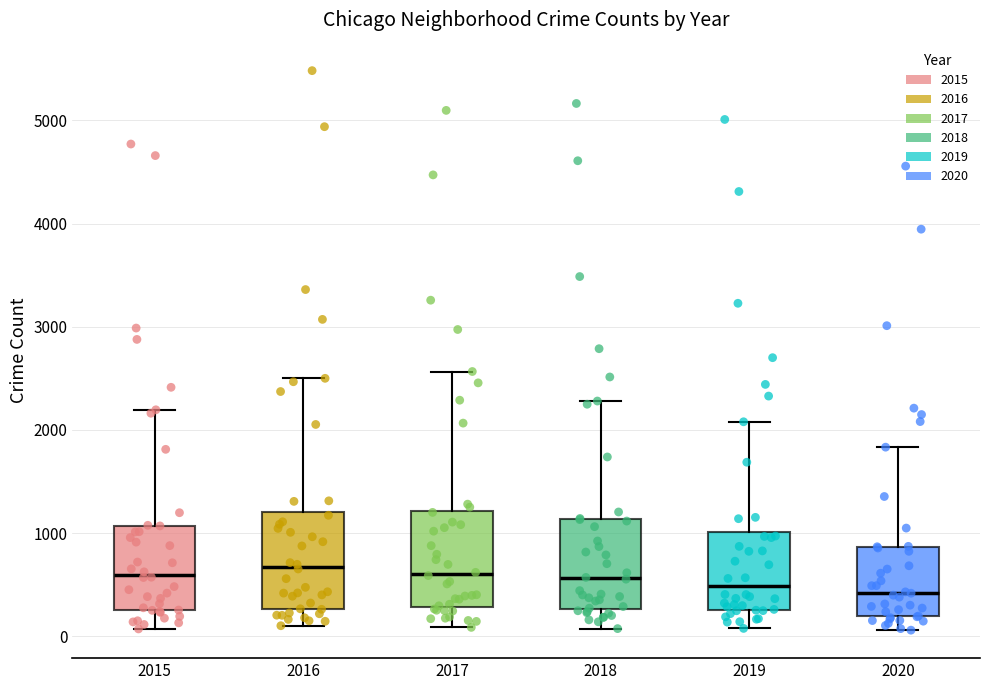

Reading left to right, transcribe this box plot: for each box, give where its median line is, the range the box spans, and where its two whiskers end, as read against the y-axis. The values are not printed on the chart, so give them approximately, as read against the axis.

2015: median 600, box 300 to 1100, whiskers 100 to 2200
2016: median 700, box 300 to 1200, whiskers 100 to 2500
2017: median 600, box 300 to 1200, whiskers 100 to 2600
2018: median 600, box 300 to 1100, whiskers 100 to 2300
2019: median 500, box 300 to 1000, whiskers 100 to 2100
2020: median 400, box 200 to 900, whiskers 100 to 1800